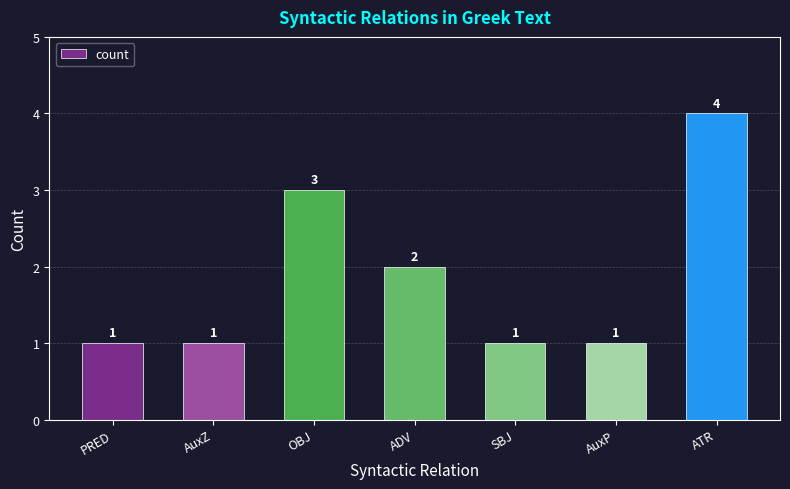

Between ADV and PRED, which is larger?

ADV